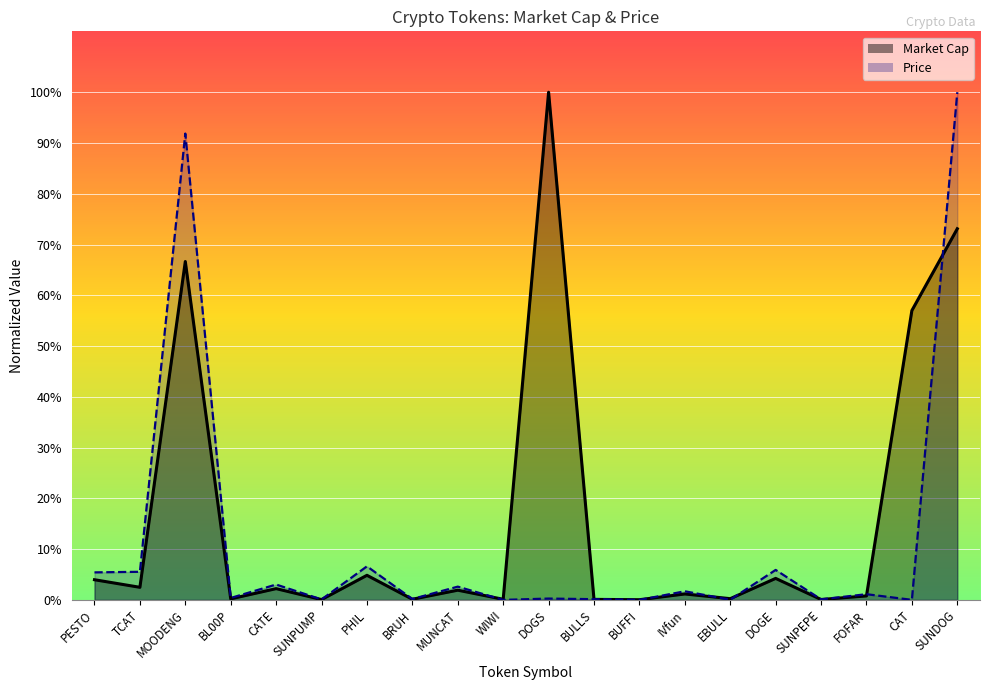

True or false: Market Cap (line) has a value of 0.1 at PESTO.

False